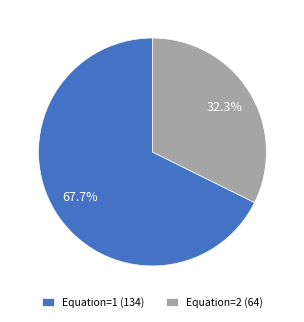

Approximately how many times larger is the value at Equation=1 compared to Equation=2?

2.1